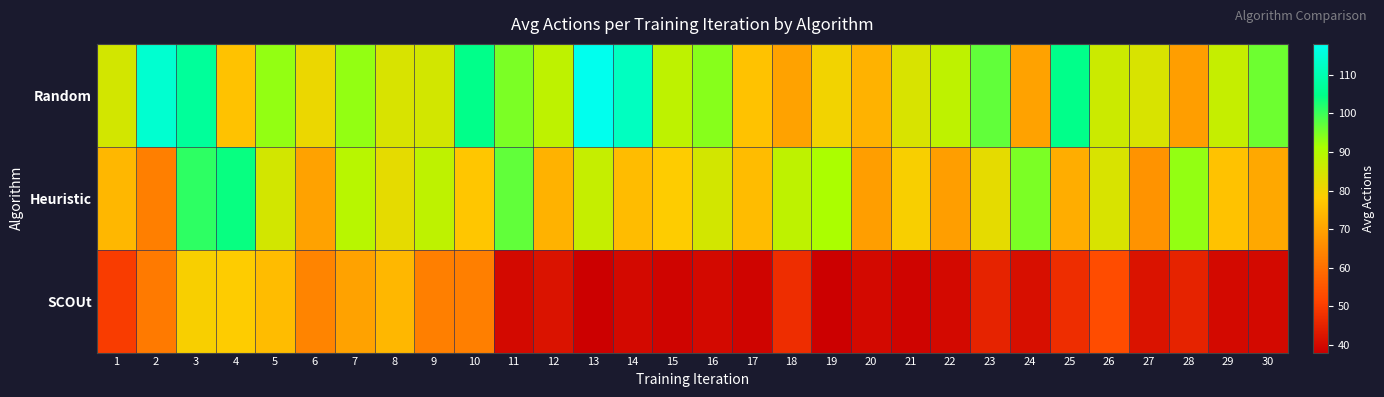

Which series has the largest range (max minus min)?

Random